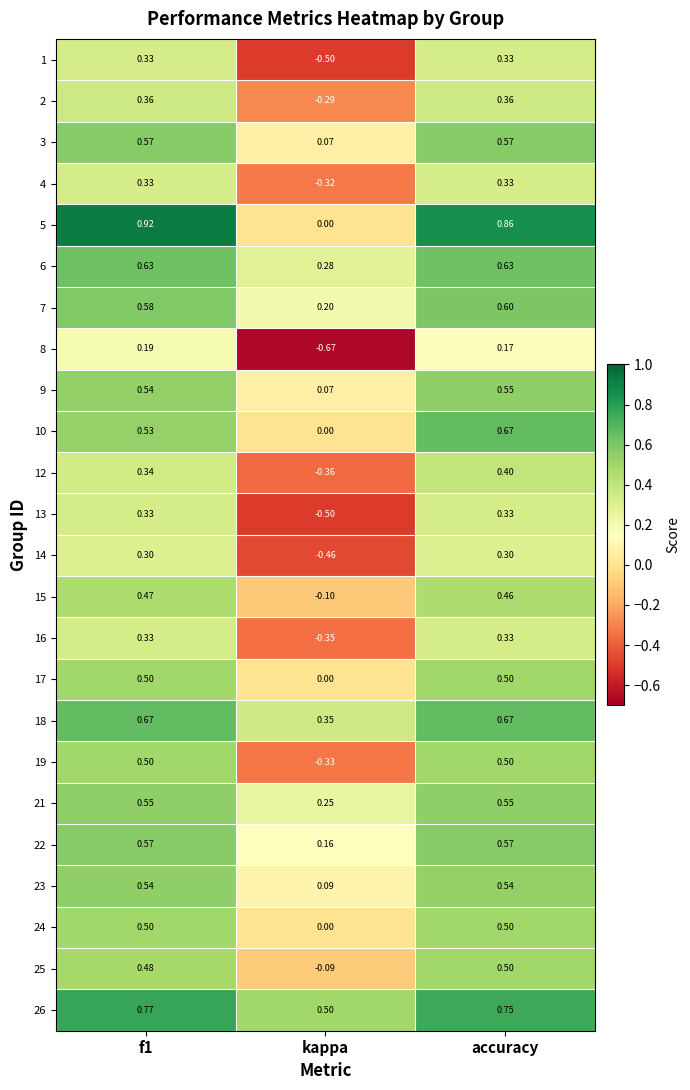

Which category has the lowest value in the 25 series?

kappa